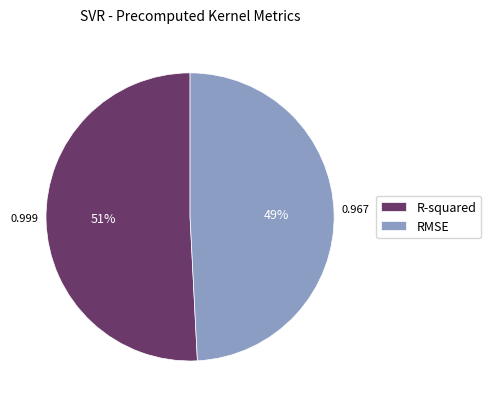

To the nearest percent, what is the difference between the RMSE and R-squared slice percentages?

2%